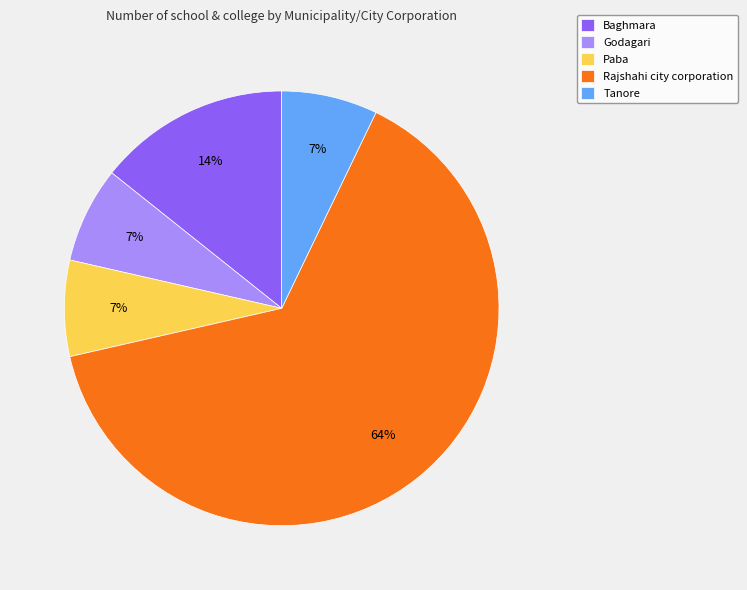

Which has a higher value, Rajshahi city corporation or Baghmara?

Rajshahi city corporation